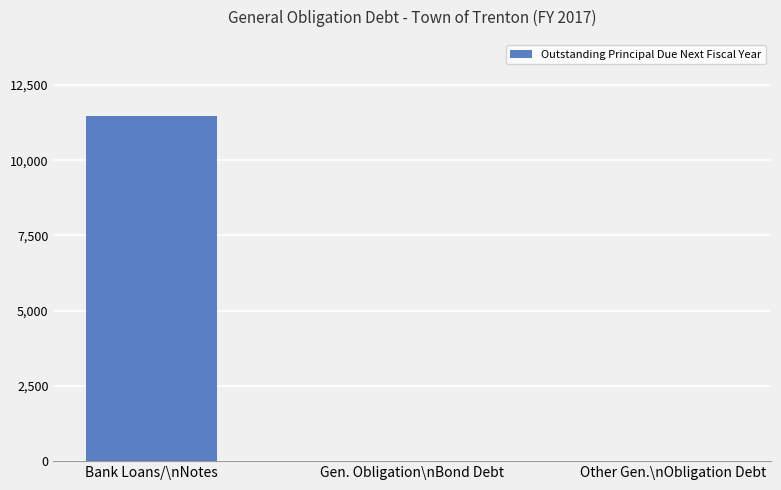

Reading left to right, transcribe all the data shown in this chart.

Bank Loans/\nNotes=11456	Gen. Obligation\nBond Debt=0	Other Gen.\nObligation Debt=0